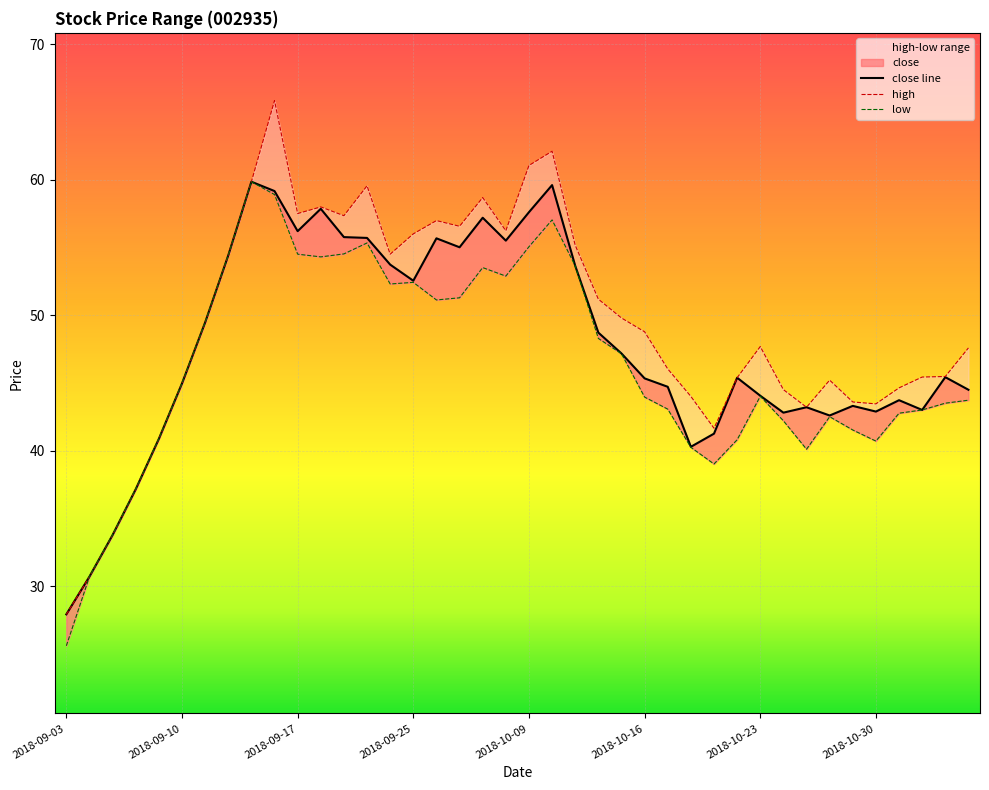

Rank the series by their average value, from lowest to highest.

low, close, high